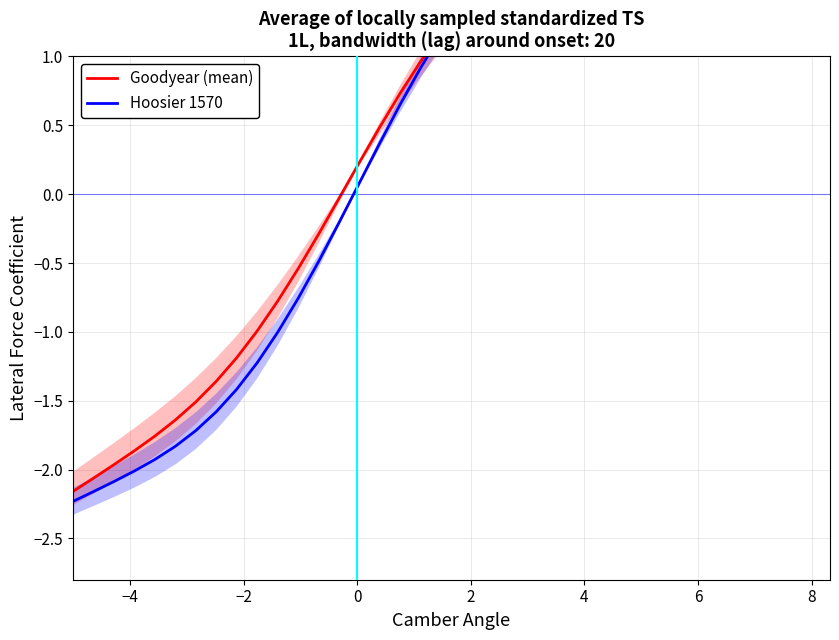

True or false: Hoosier 1570 has more than 2 interior local peaks.

False